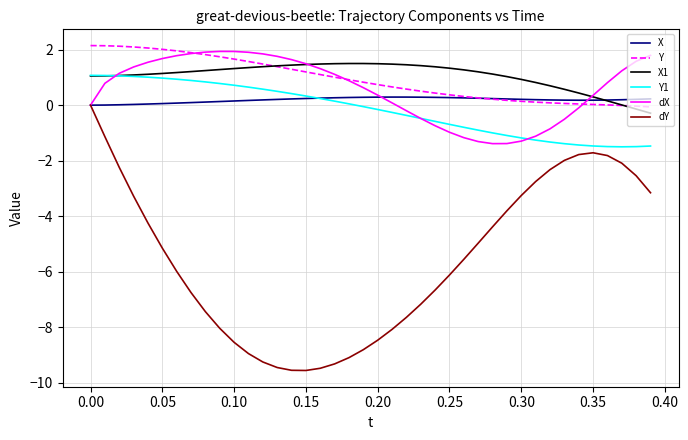

What is the highest value of the X series?

0.3